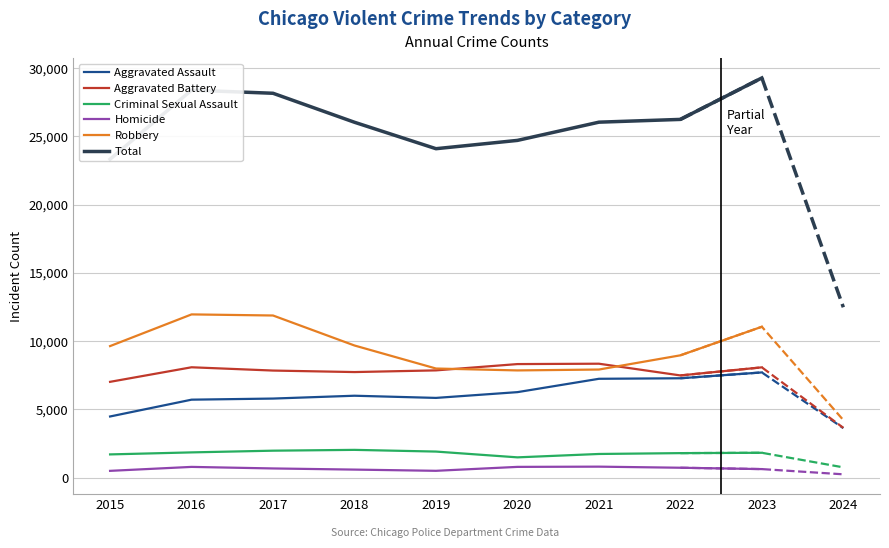

True or false: Homicide and Criminal Sexual Assault intersect in this chart.

False